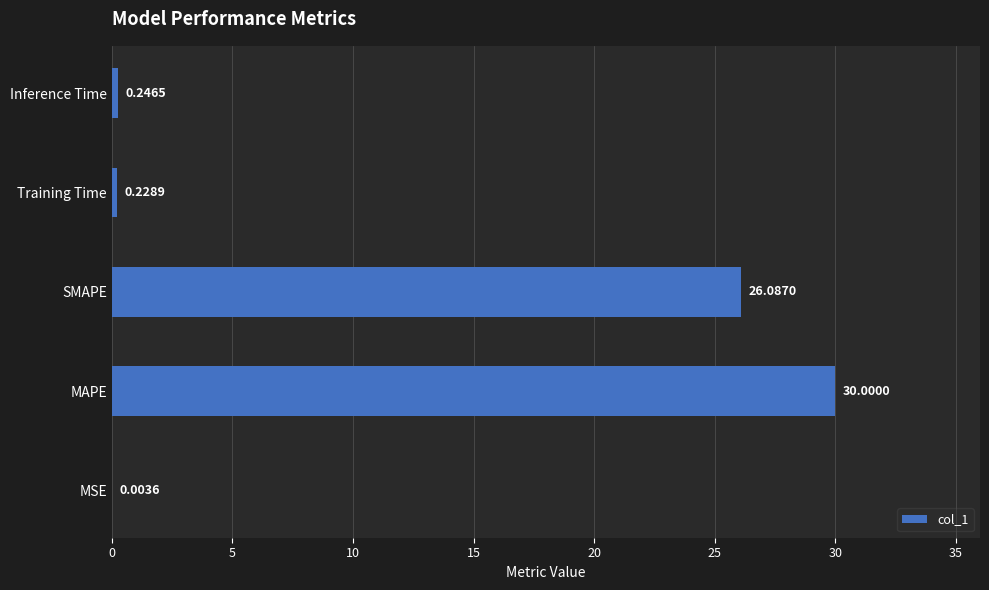

Which label corresponds to the largest value in the chart?

MAPE